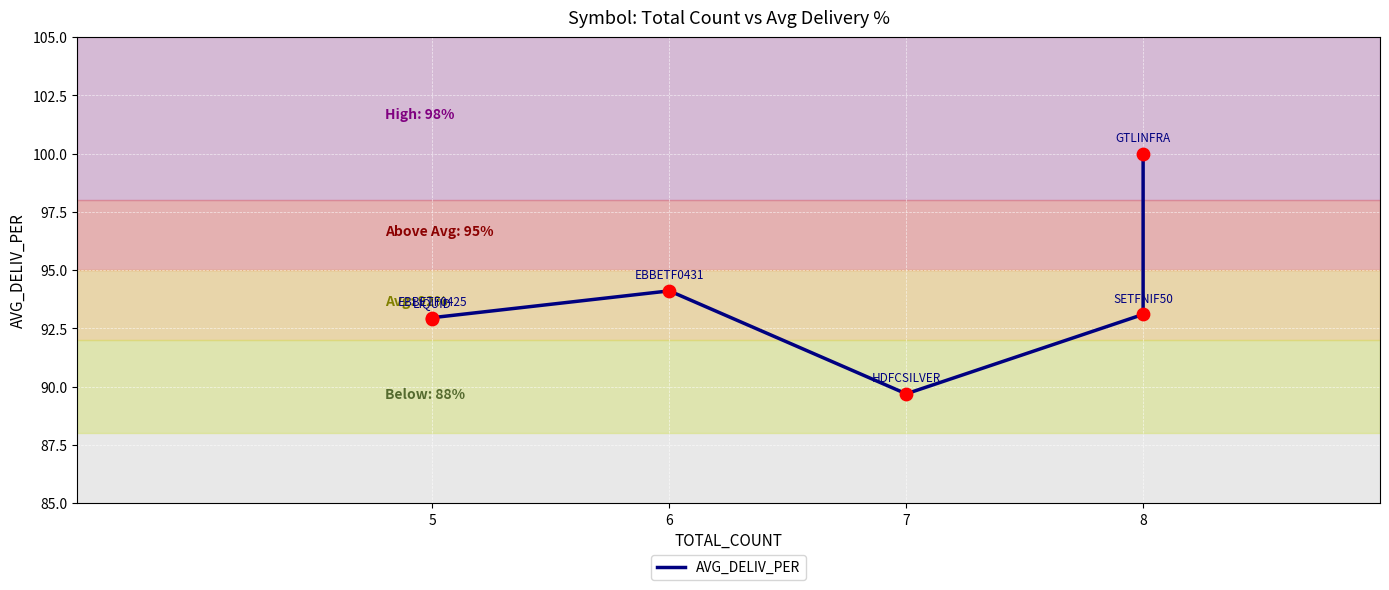

Which has a higher value, 7 or 8?

8